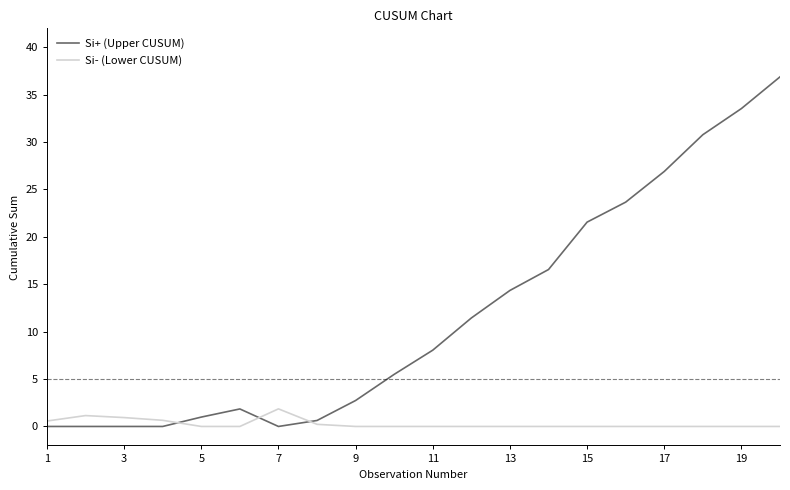

Rank the series by their average value, from lowest to highest.

Si- (Lower CUSUM), Si+ (Upper CUSUM)